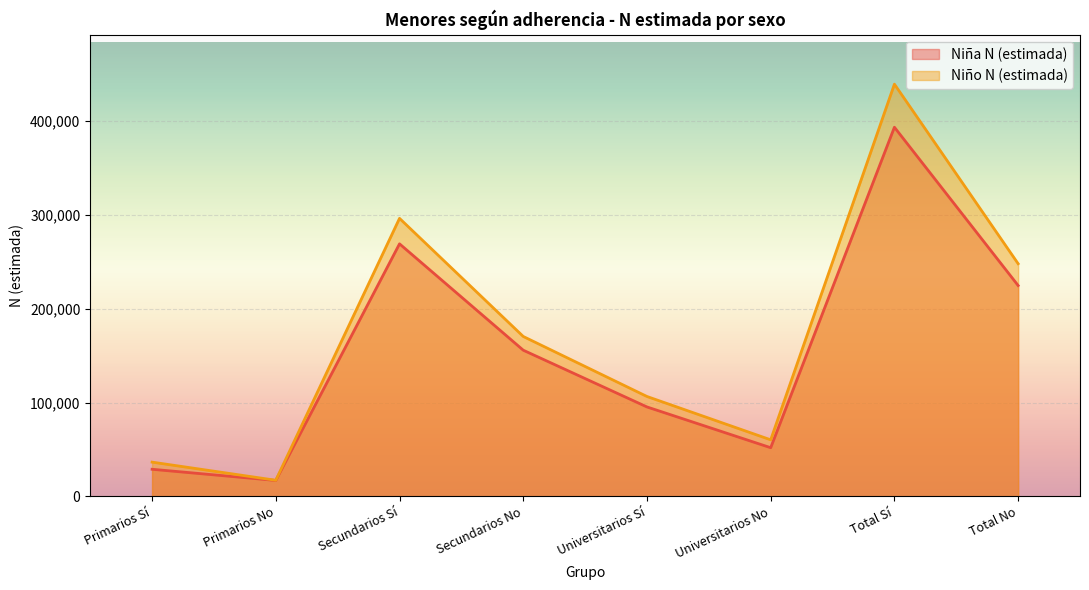

List the labels in order of Niña N (estimada) value, smallest first.

Primarios No, Primarios Sí, Universitarios No, Universitarios Sí, Secundarios No, Total No, Secundarios Sí, Total Sí